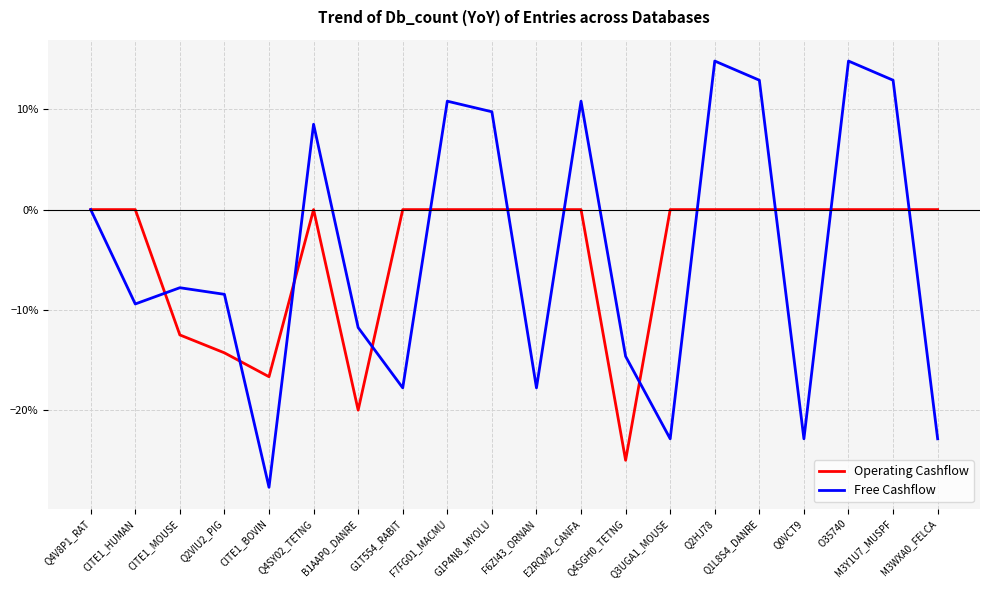

What is the difference between the maximum and minimum values in the Operating Cashflow series?

0.2